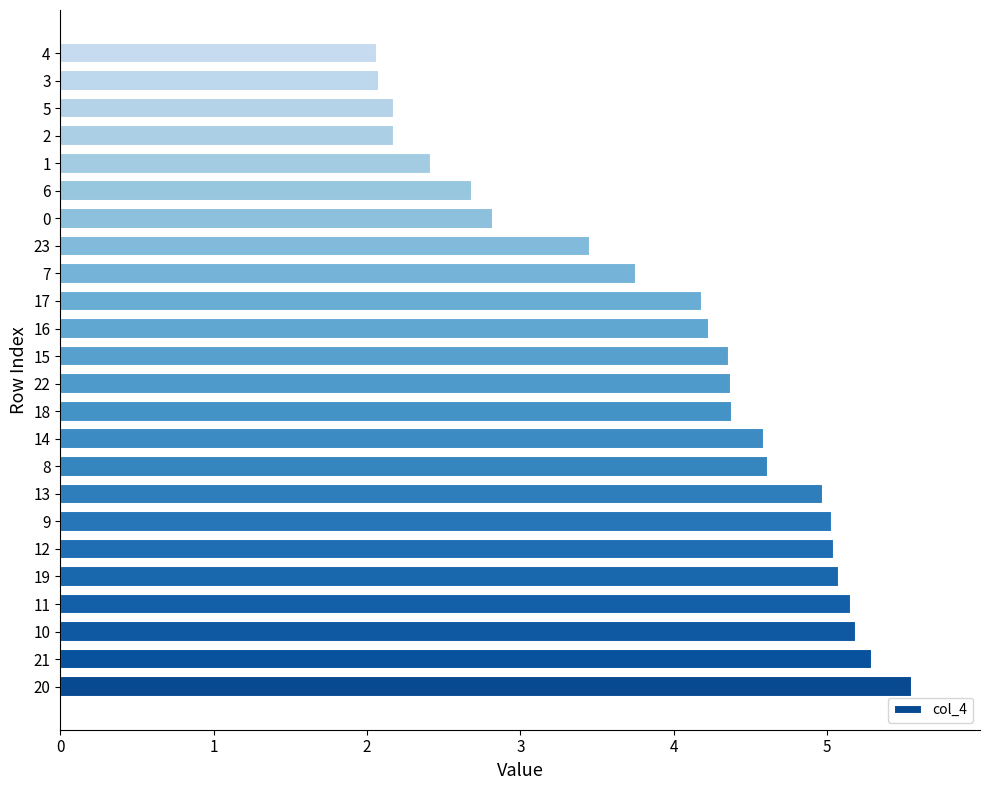

Count the number of data series in this chart.

1